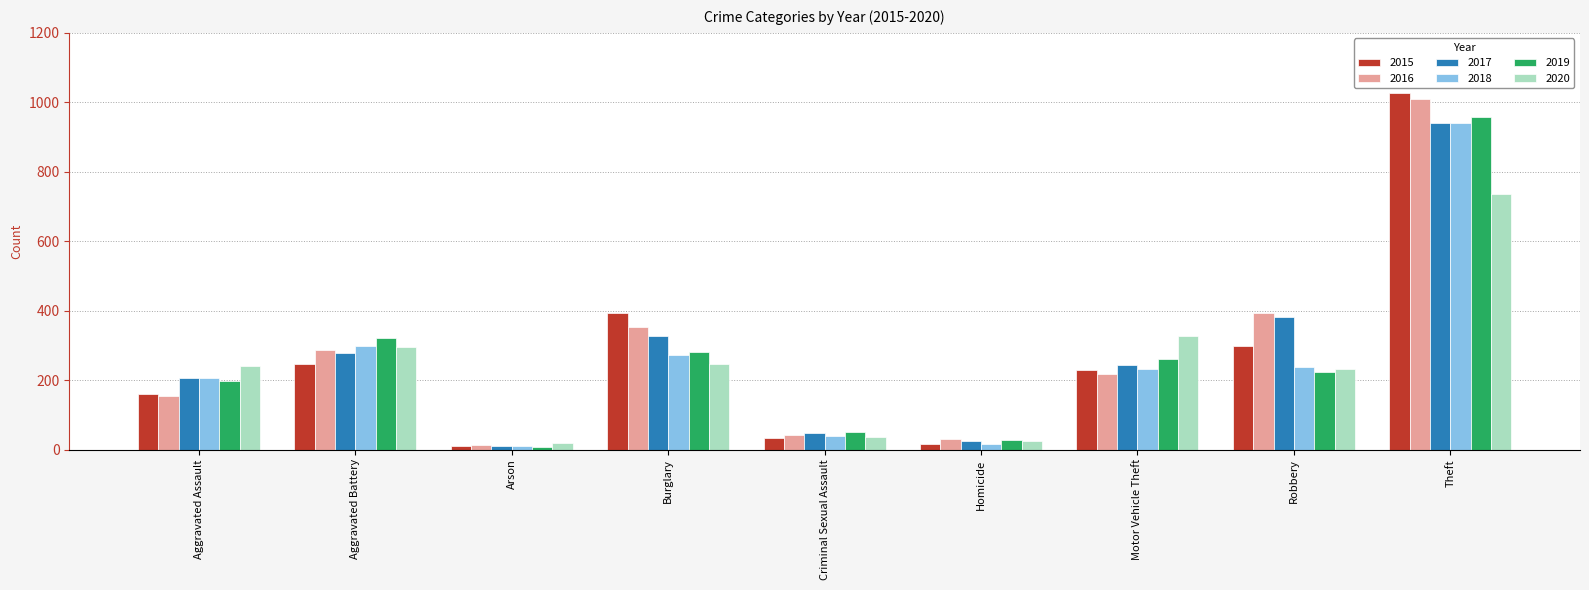

The value of 2019 at Aggravated Assault is 257. True or false?

False